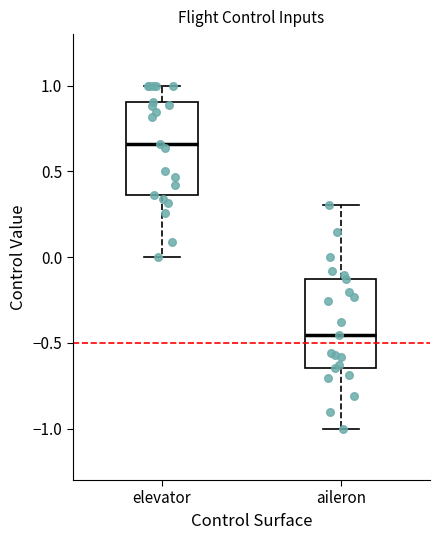

Reading left to right, transcribe this box plot: for each box, give where its median line is, the range the box spans, and where its two whiskers end, as read against the y-axis. The values are not printed on the chart, so give them approximately, as read against the axis.

elevator: median 0.65, box 0.35 to 0.90, whiskers 0.00 to 1.00
aileron: median -0.45, box -0.65 to -0.15, whiskers -1.00 to 0.30